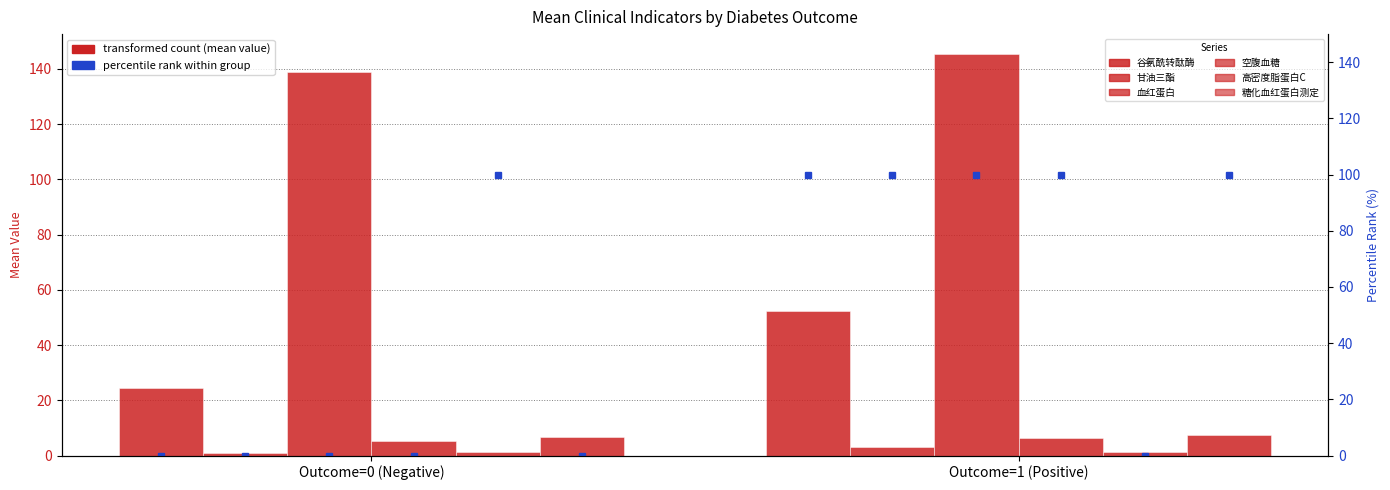

How many distinct data groups are displayed?

6